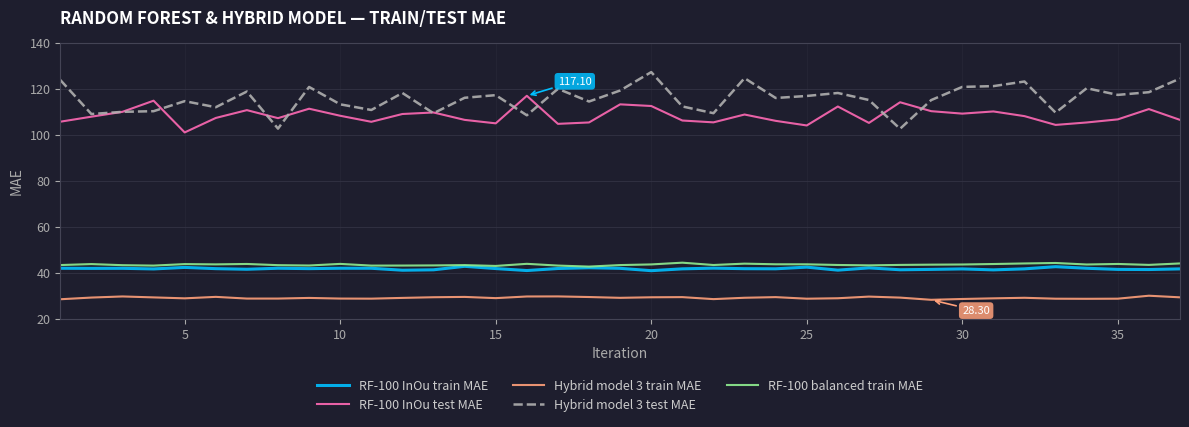

Which series has the largest total across all categories?

Hybrid model 3 test MAE